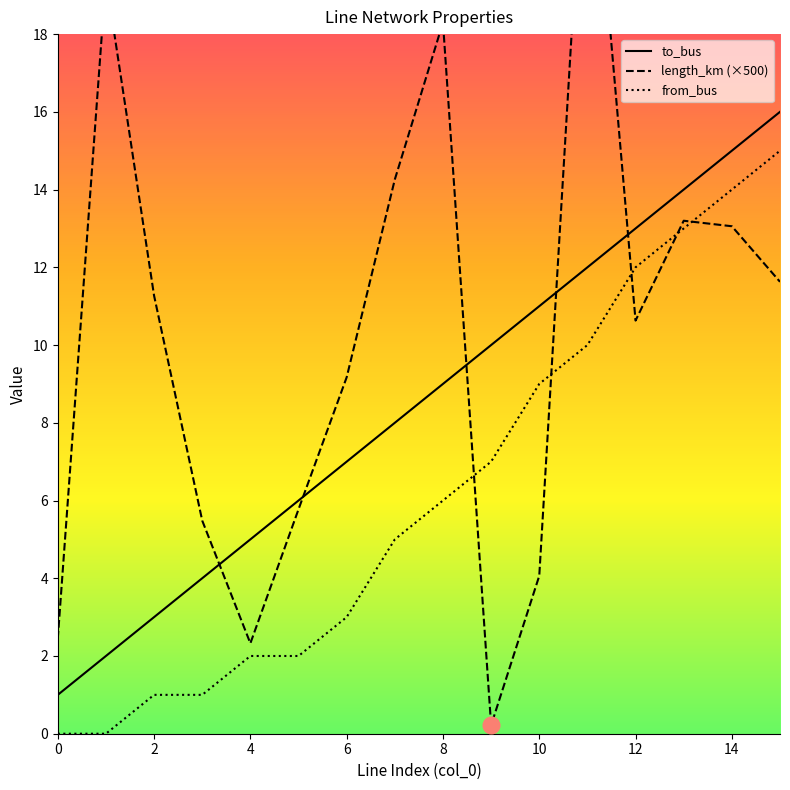

What is the difference between the to_bus values at 12 and 2?

10